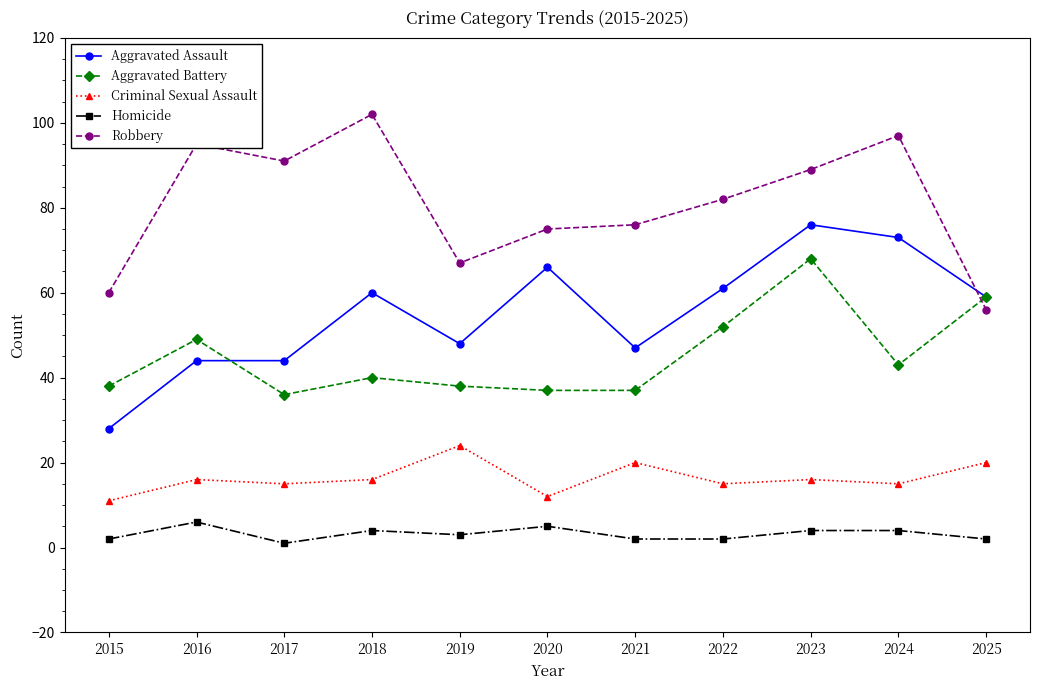

Is the value of Aggravated Assault at 2017 greater than the value of Homicide at 2019?

Yes